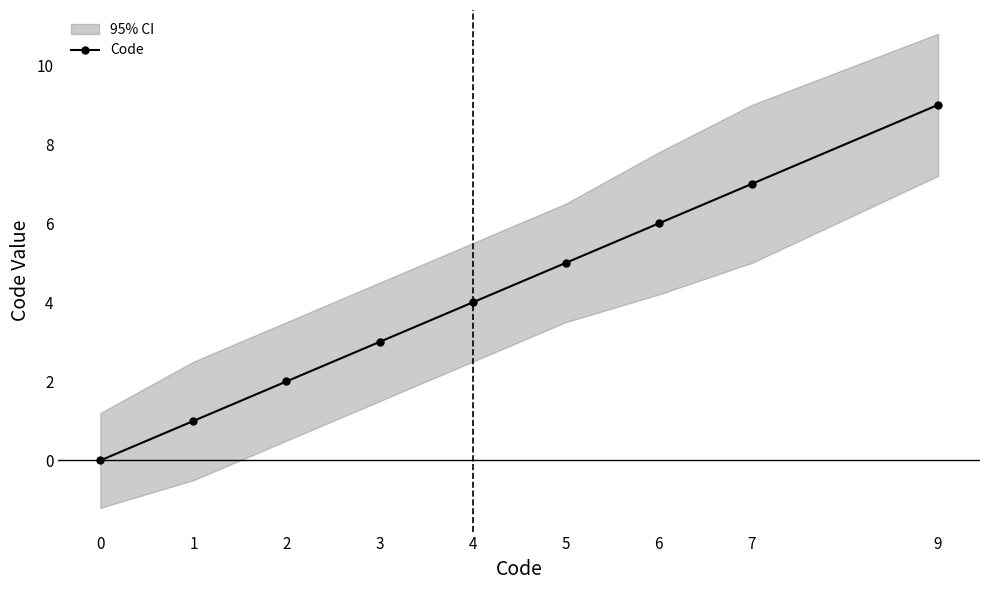

List the labels in order of value, largest first.

9, 7, 6, 5, 4, 3, 2, 1, 0